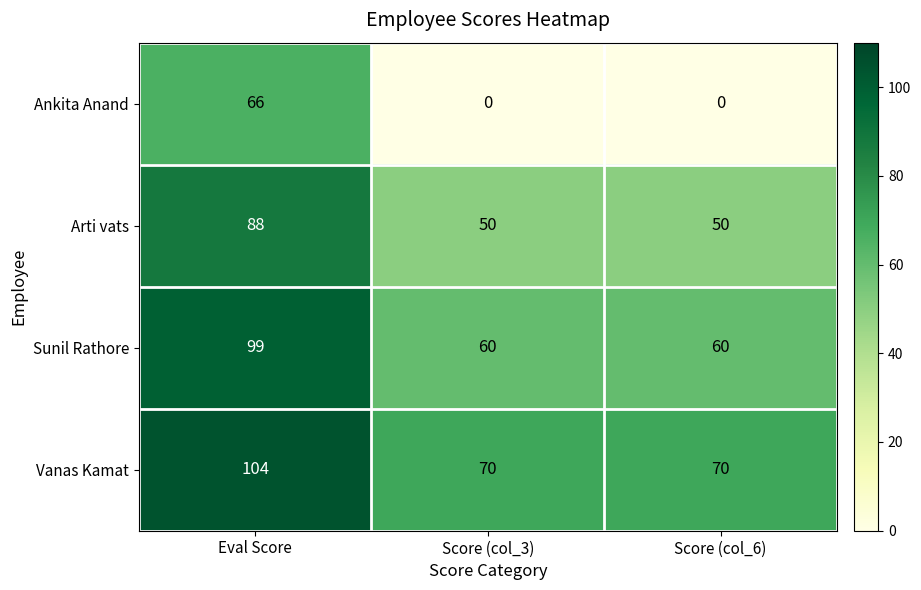

Rank the series by their maximum value, from highest to lowest.

Vanas Kamat, Sunil Rathore, Arti vats, Ankita Anand